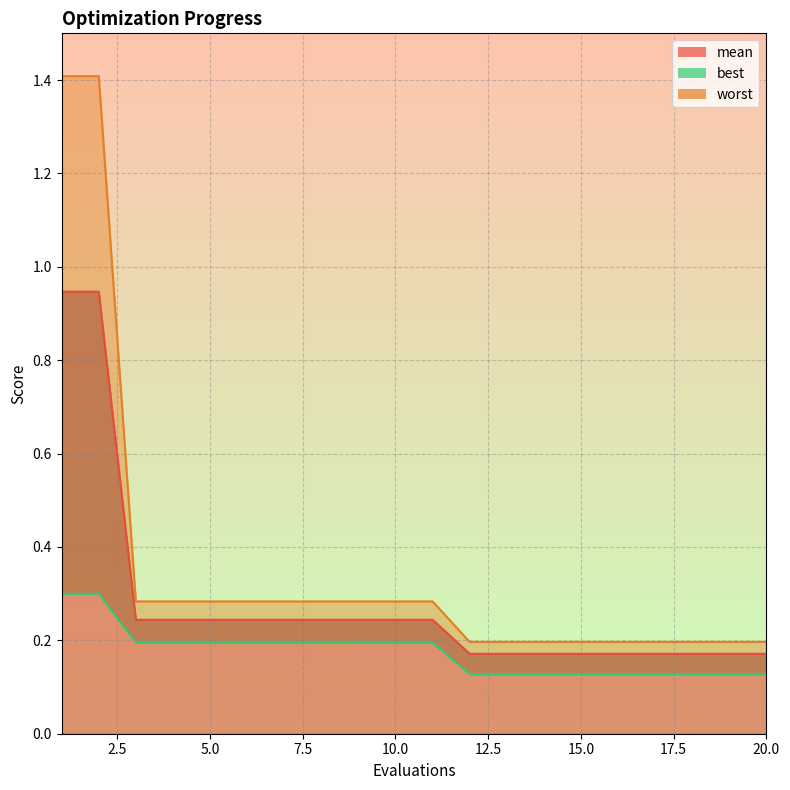

True or false: mean and worst cross at least once.

False